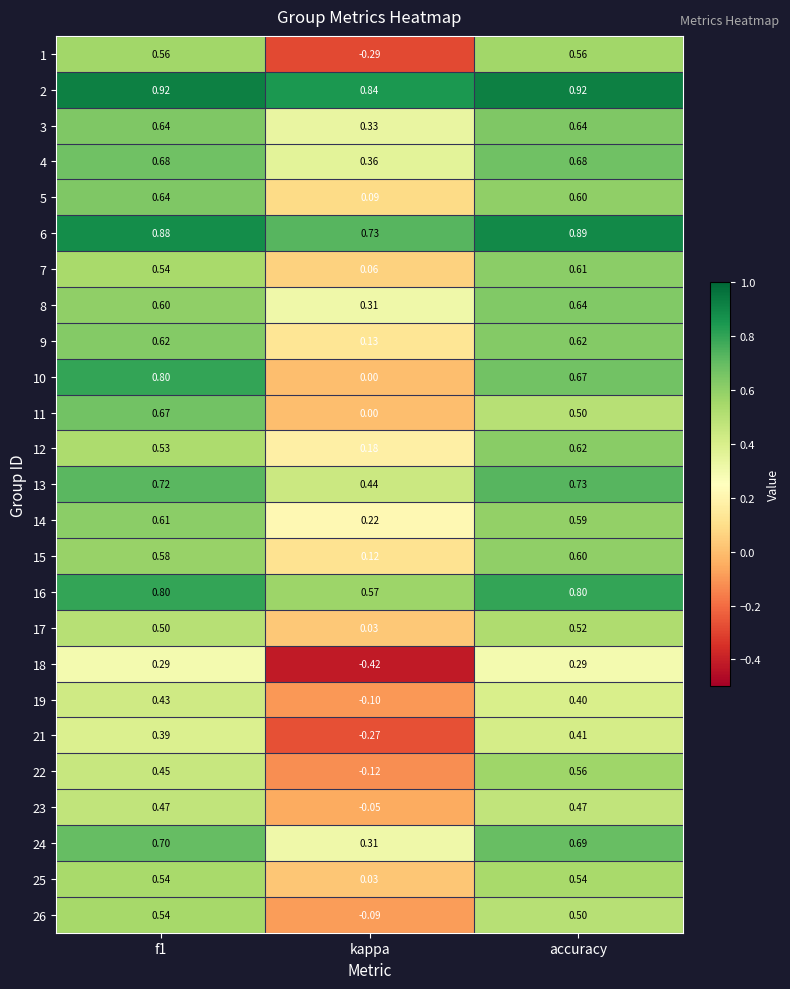

At which label is 10 closest to 0?

kappa